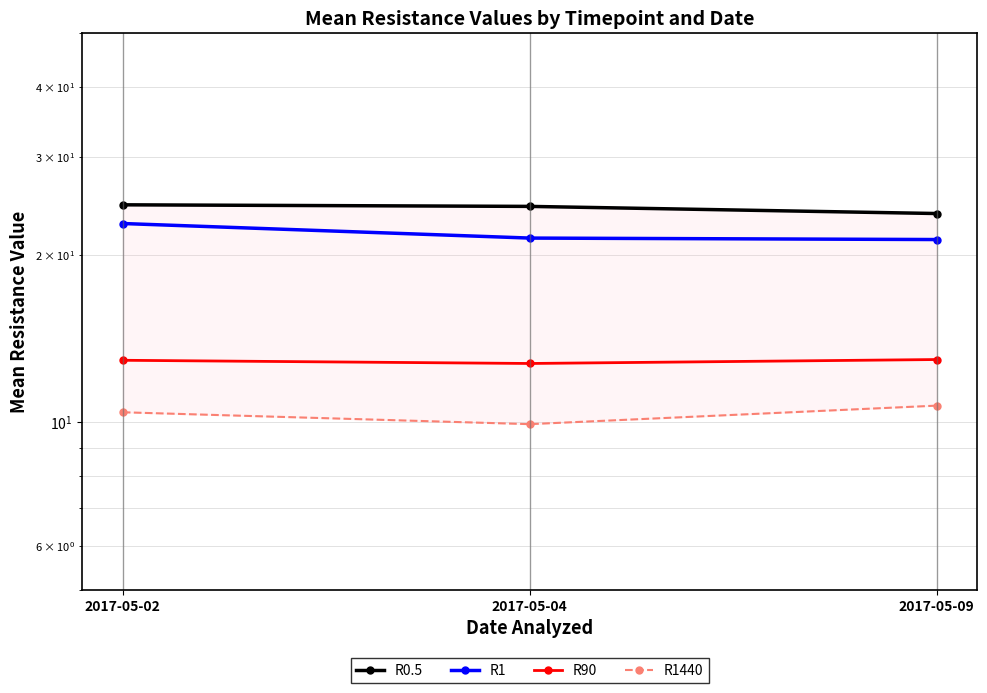

What is the total value across all series at 2017-05-04?

68.5